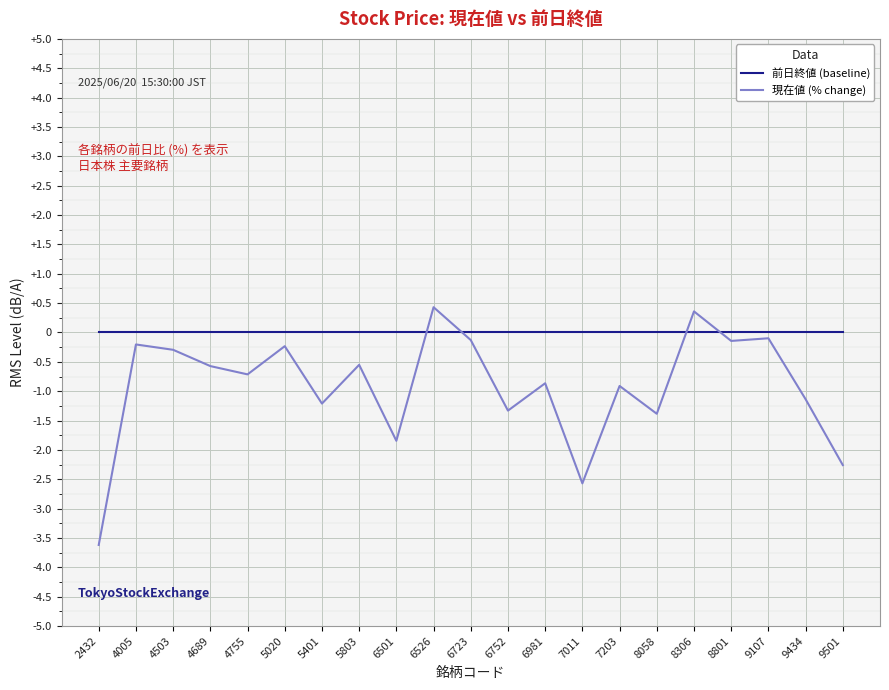

List the series in order of their peak value, lowest first.

前日終値 (baseline), 現在値 (% change)